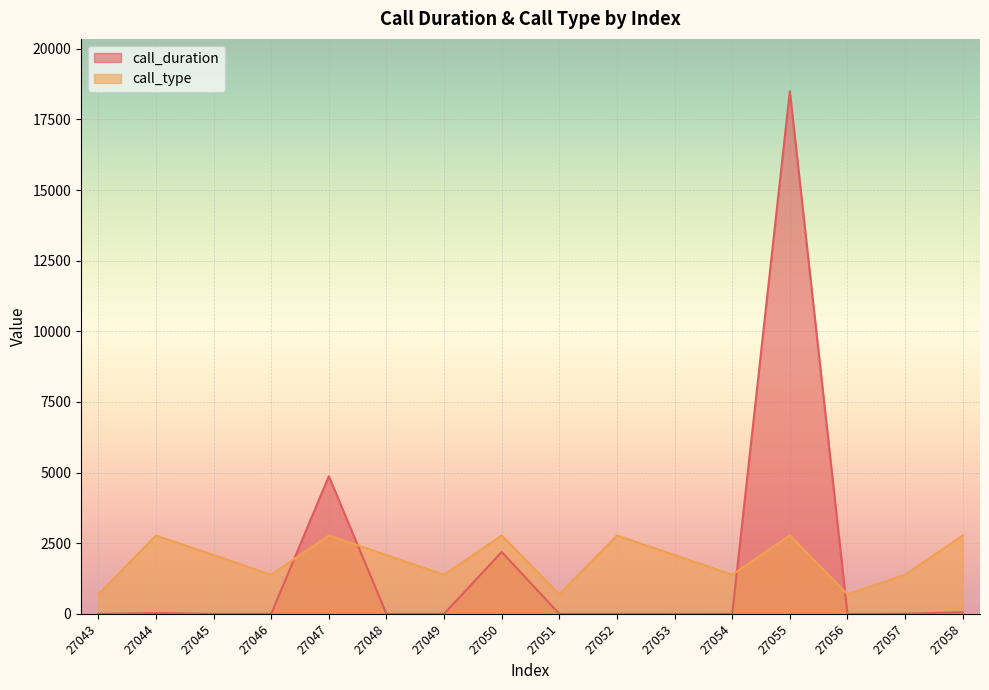

Between which two adjacent categories do call_duration and call_type first intersect?

27046 and 27047